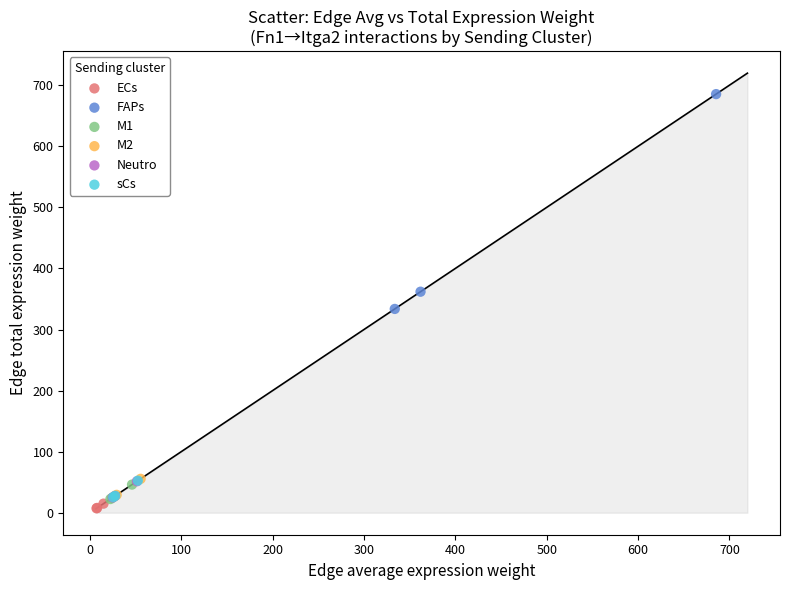

Which series has the widest spread of Y values?

FAPs